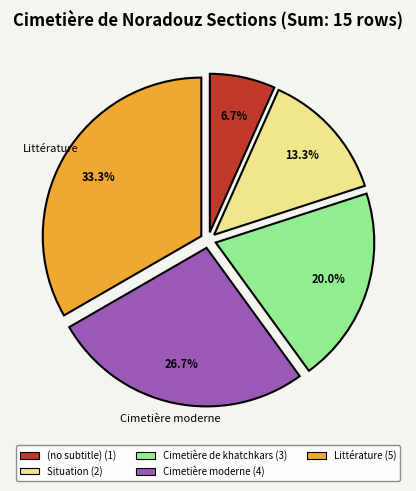

Between Cimetière moderne and Littérature, which is larger?

Littérature